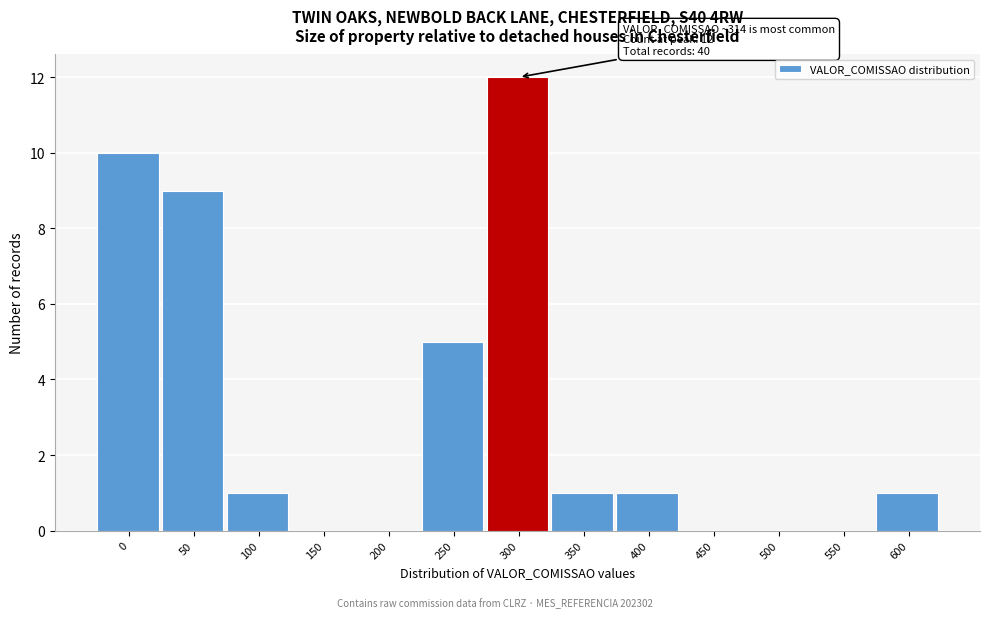

Reading left to right, what are all the values shown in this chart?

0=10	50=9	100=1	150=0	200=0	250=5	300=12	350=1	400=1	450=0	500=0	550=0	600=1